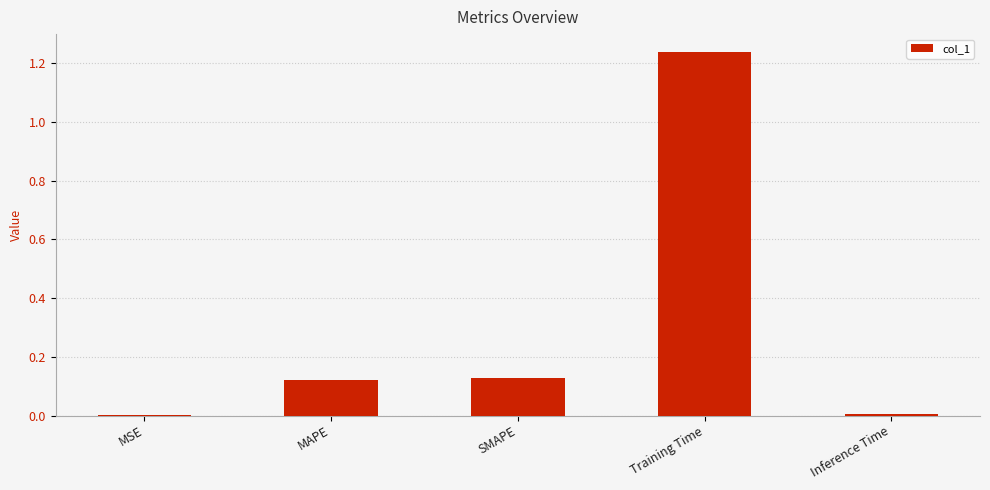

Between Training Time and SMAPE, which is larger?

Training Time